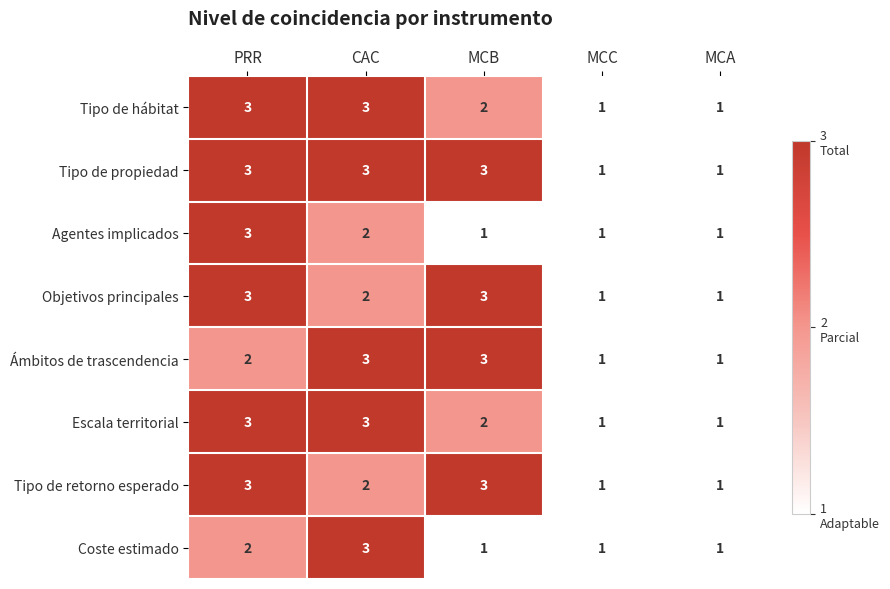

True or false: Agentes implicados has a value of 1 at MCC.

True